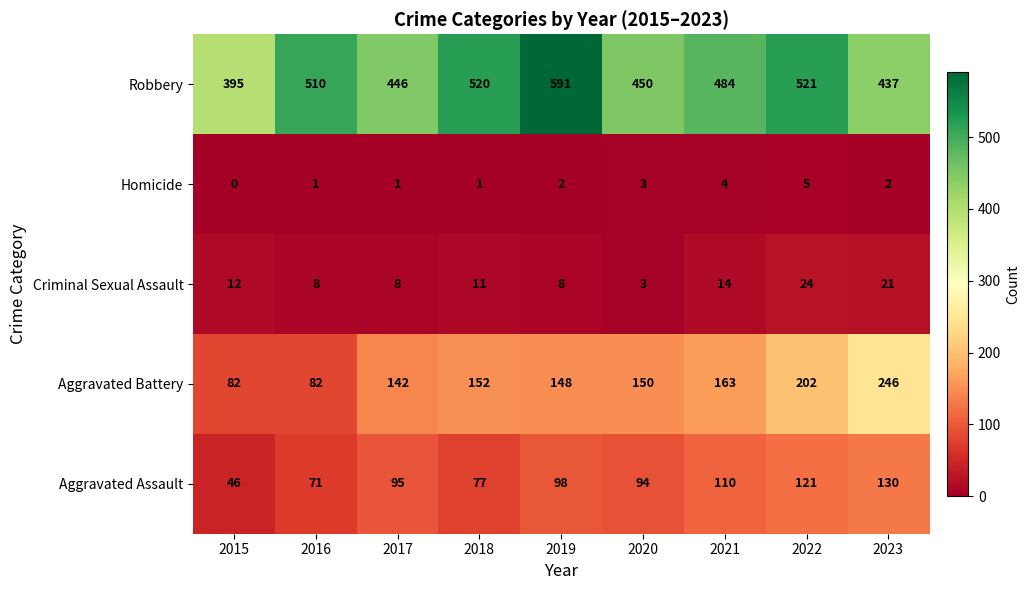

Rank the series by their maximum value, from lowest to highest.

Homicide, Criminal Sexual Assault, Aggravated Assault, Aggravated Battery, Robbery